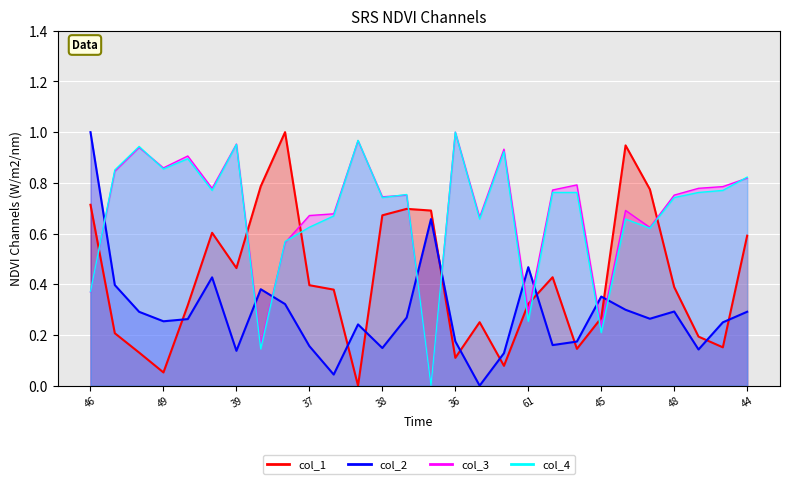

True or false: col_4 has more than 0 points higher than both neighbors.

True